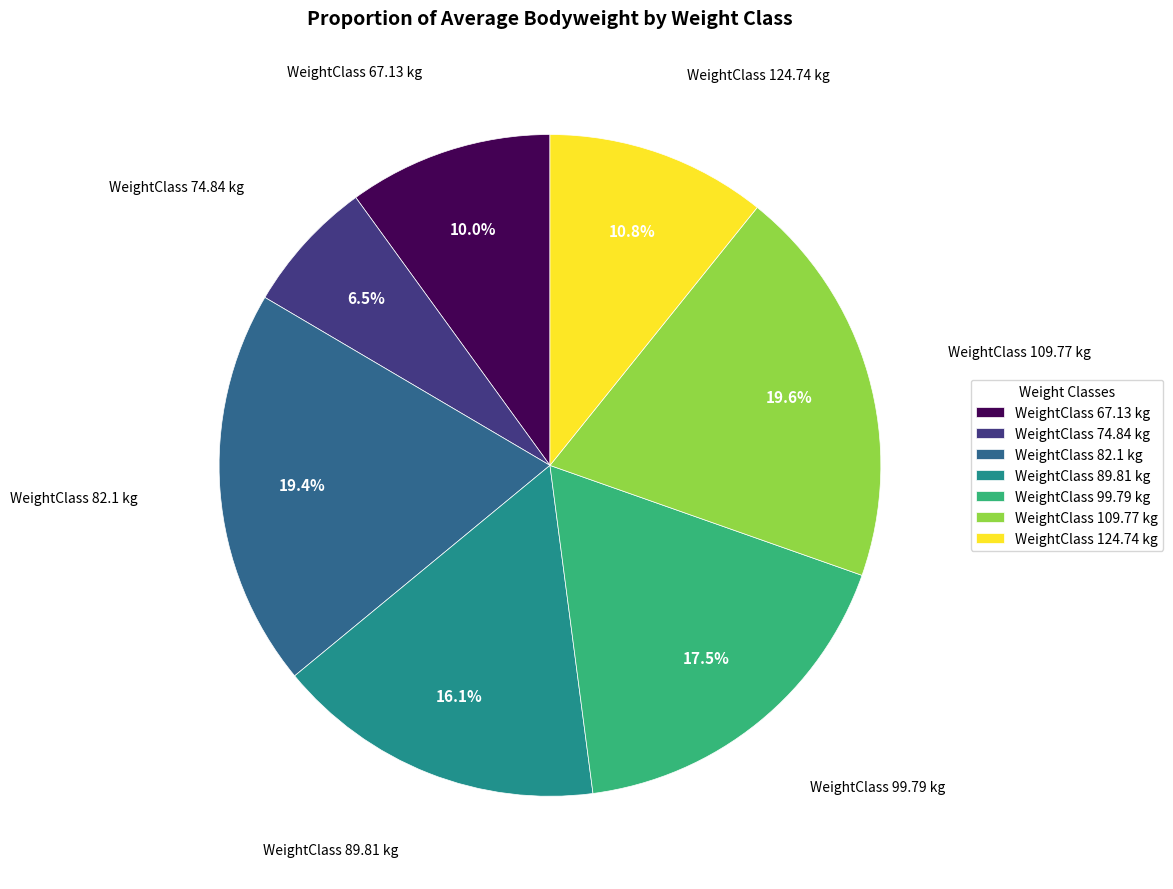

How many slices are in this pie chart?

7